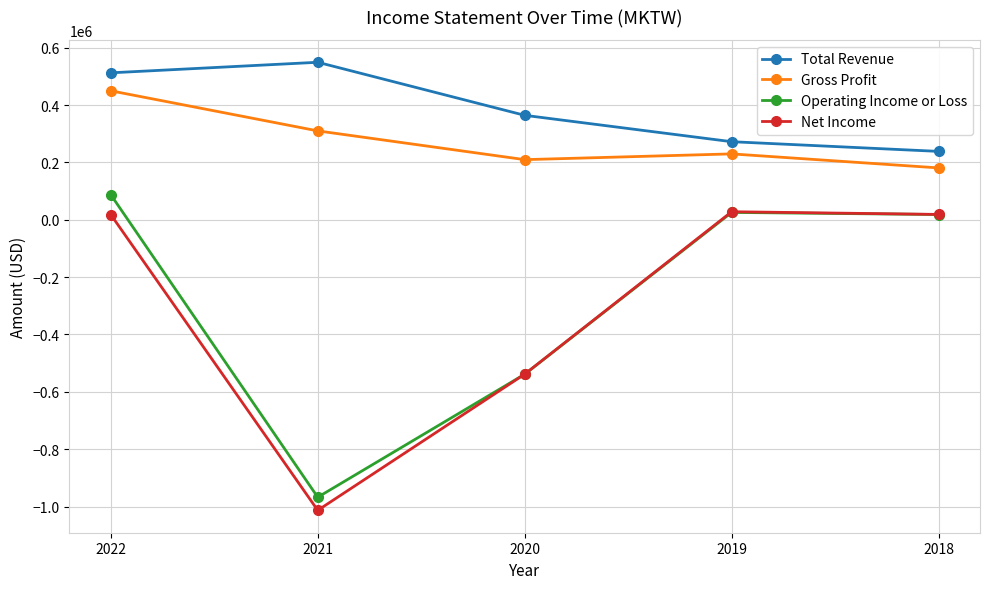

After their last crossing, which series has the higher values: Net Income or Operating Income or Loss?

Net Income